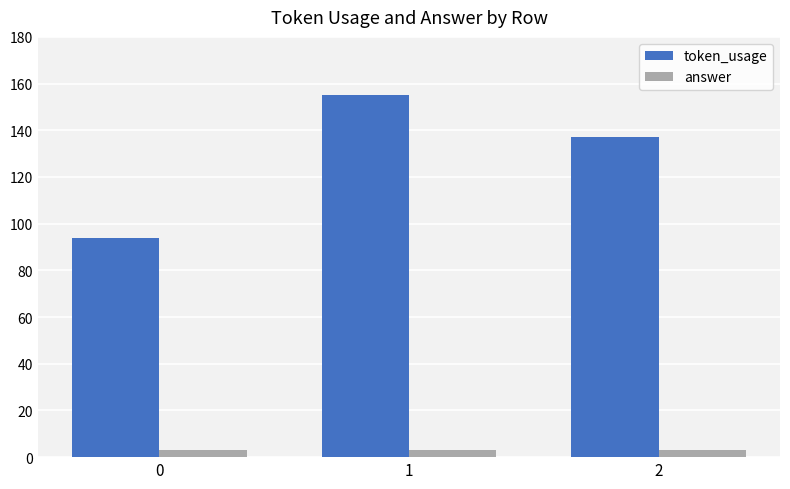

Is the value of answer at 2 greater than the value of token_usage at 0?

No